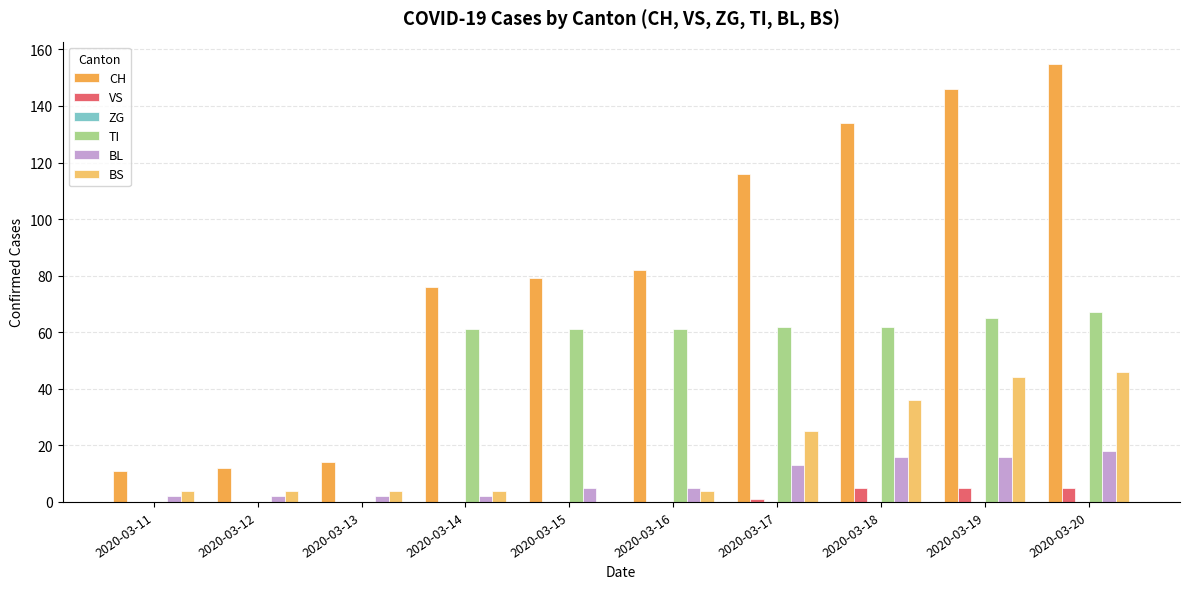

Is the value of TI at 2020-03-14 greater than the value of BL at 2020-03-11?

Yes